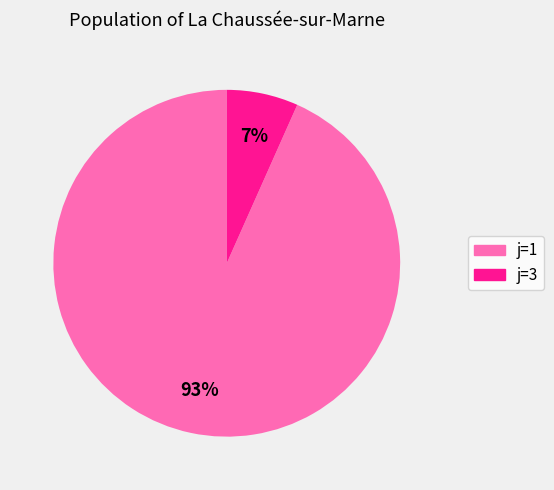

Between j=3 and j=1, which is larger?

j=1